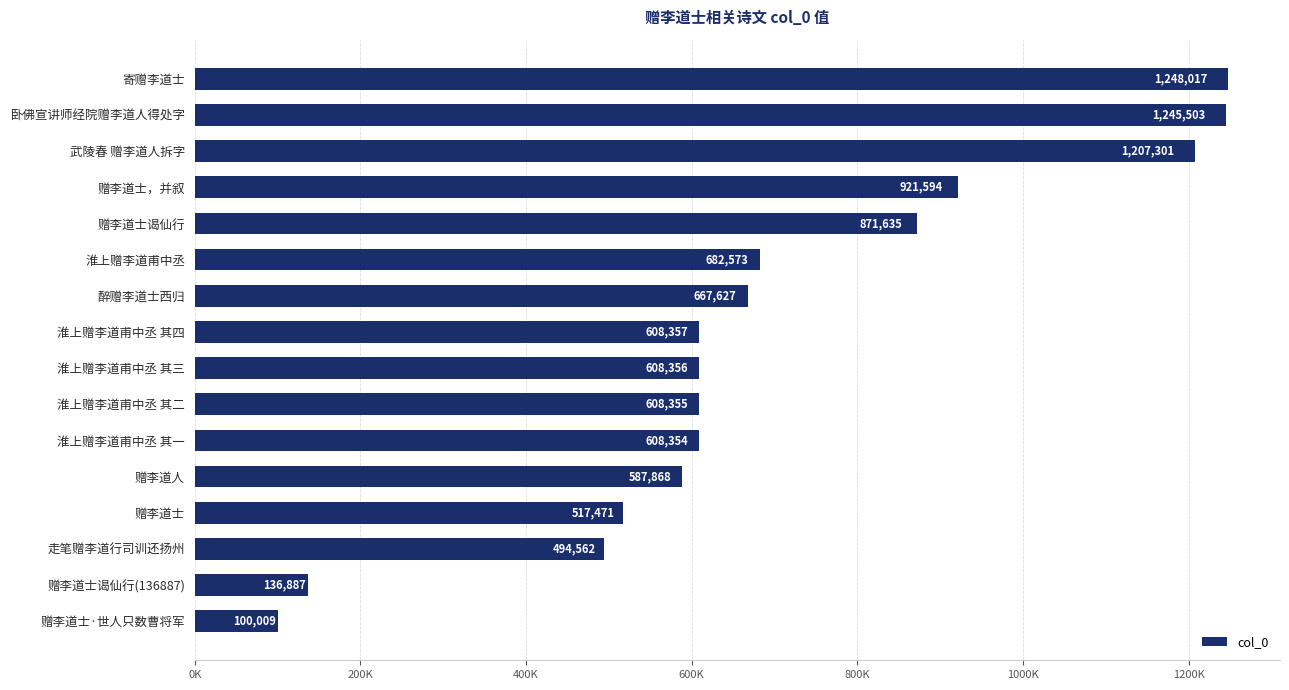

Does the chart contain any negative values?

No